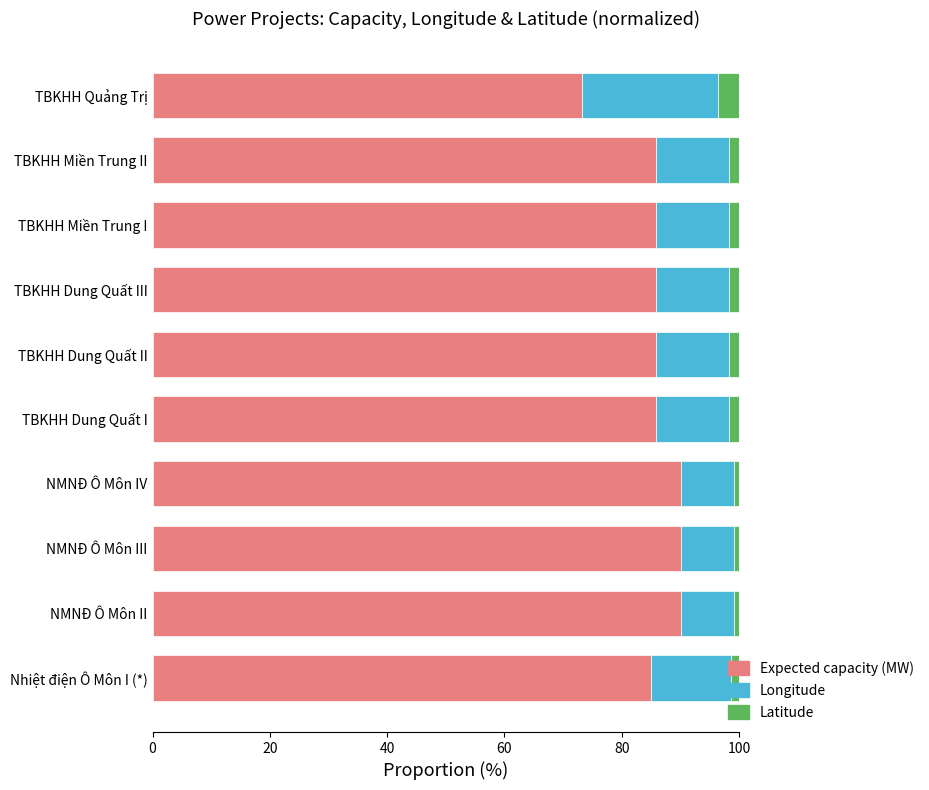

What is the highest value of the Expected capacity (MW) series?

90.1